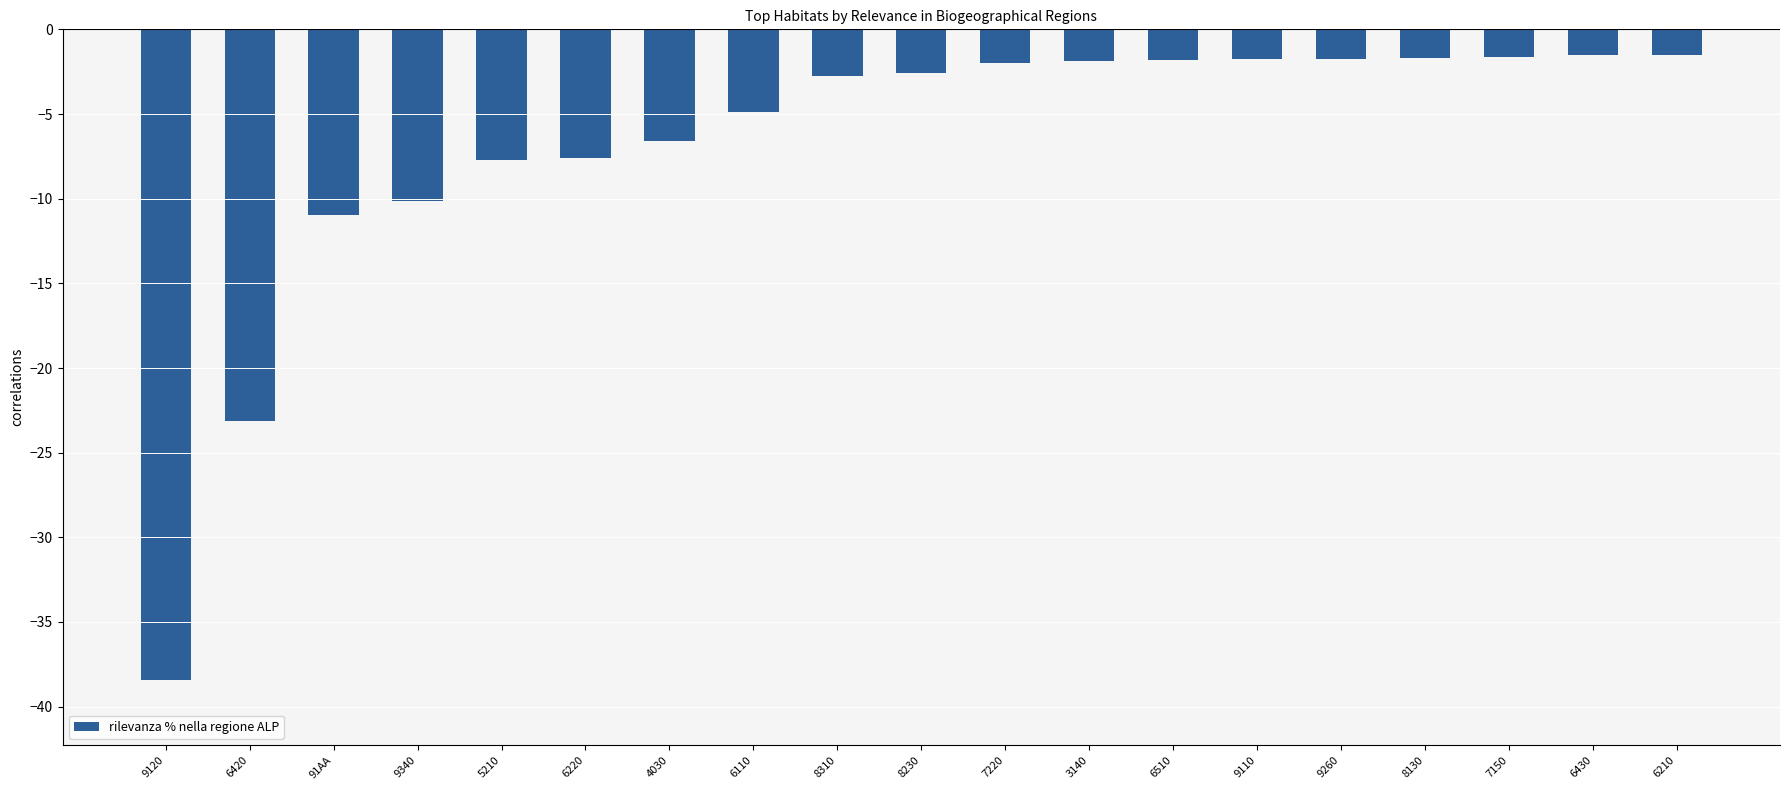

Is it true that the value at 91AA is -16.7?

False